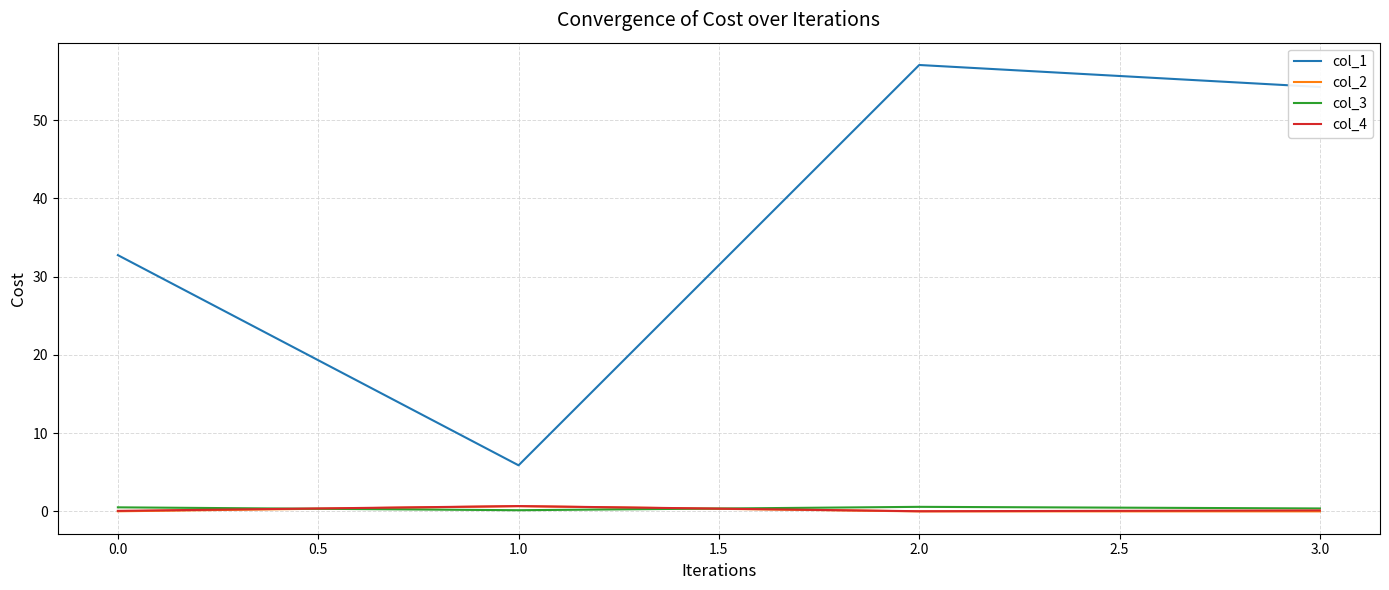

Which series has the largest range (max minus min)?

col_1